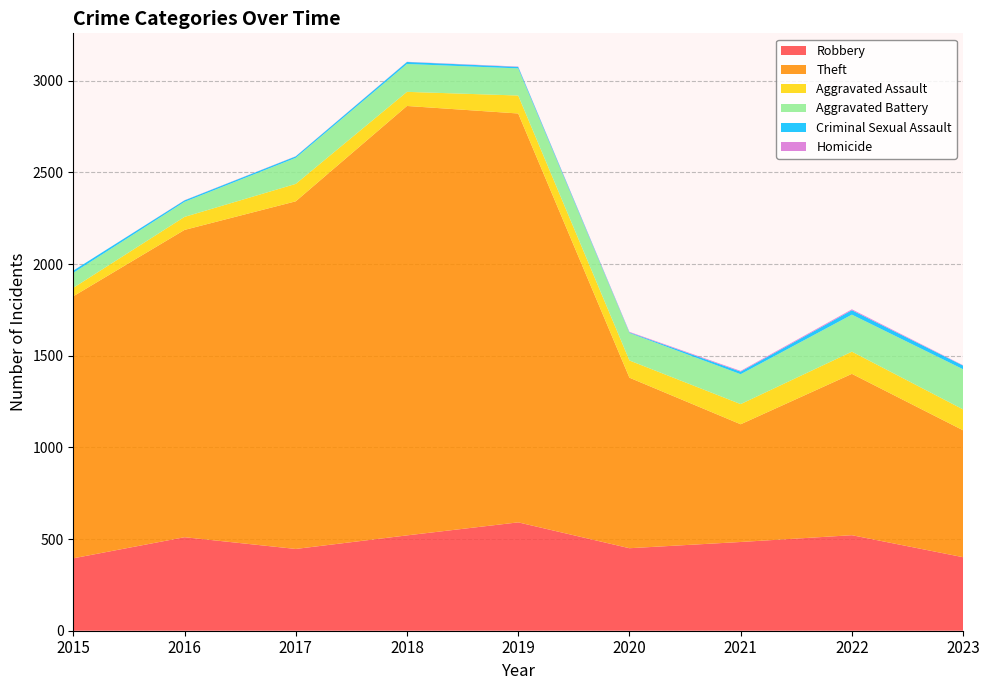

Reading left to right, list all the values displayed in this chart.

Robbery: 2015=395	2016=510	2017=446	2018=520	2019=591	2020=450	2021=484	2022=521	2023=401
Theft: 2015=1429	2016=1676	2017=1896	2018=2342	2019=2230	2020=930	2021=642	2022=880	2023=692
Aggravated Assault: 2015=46	2016=71	2017=95	2018=77	2019=98	2020=94	2021=110	2022=121	2023=114
Aggravated Battery: 2015=82	2016=82	2017=142	2018=152	2019=148	2020=150	2021=163	2022=202	2023=219
Criminal Sexual Assault: 2015=12	2016=8	2017=8	2018=11	2019=8	2020=3	2021=14	2022=24	2023=20
Homicide: 2015=0	2016=1	2017=1	2018=1	2019=2	2020=3	2021=4	2022=5	2023=2